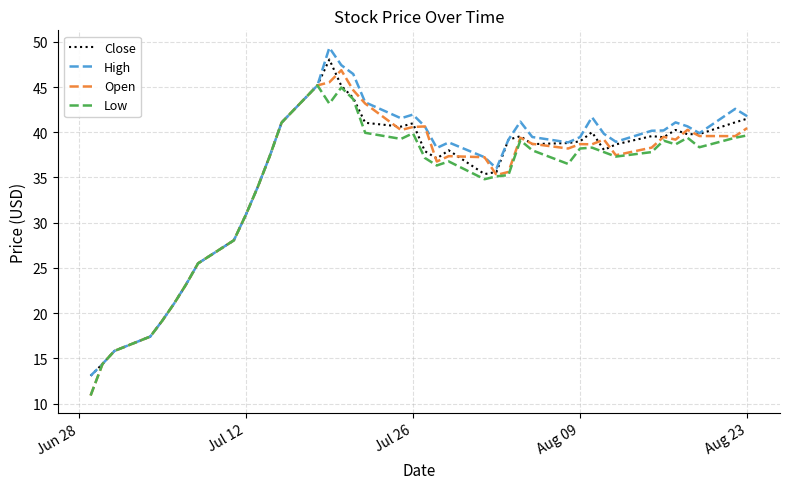

Count the number of data series in this chart.

4